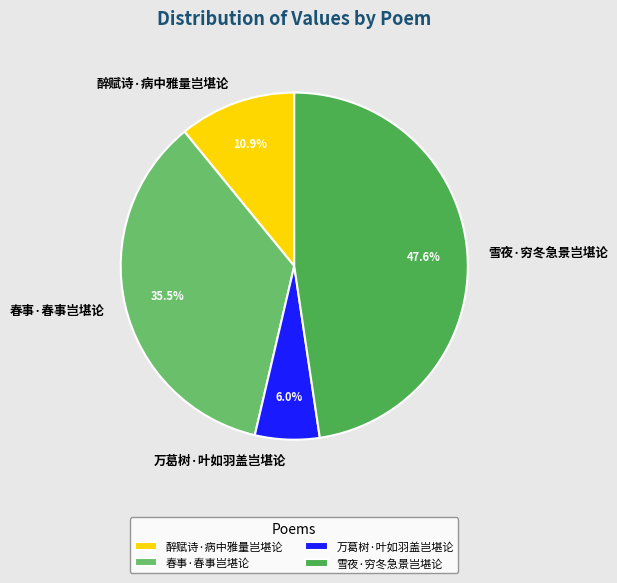

Is 醉赋诗·病中雅量岂堪论 the majority of the pie?

No